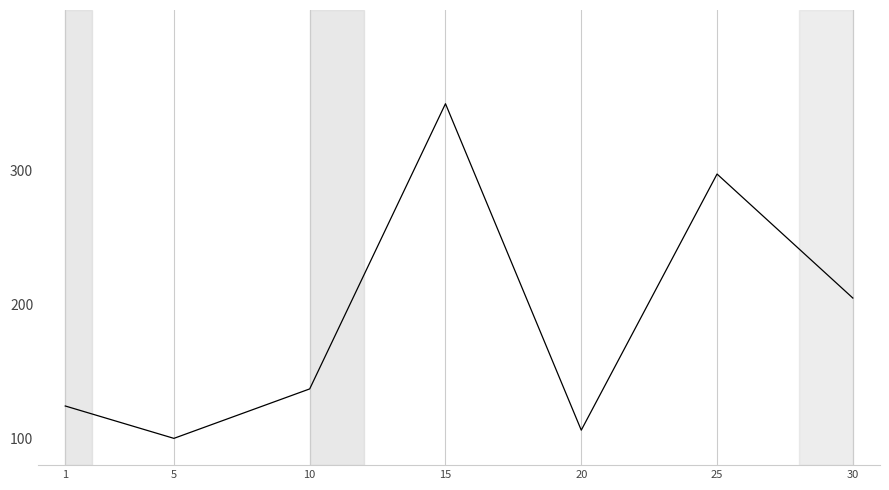

True or false: there are more than 0 points higher than both neighbors.

True